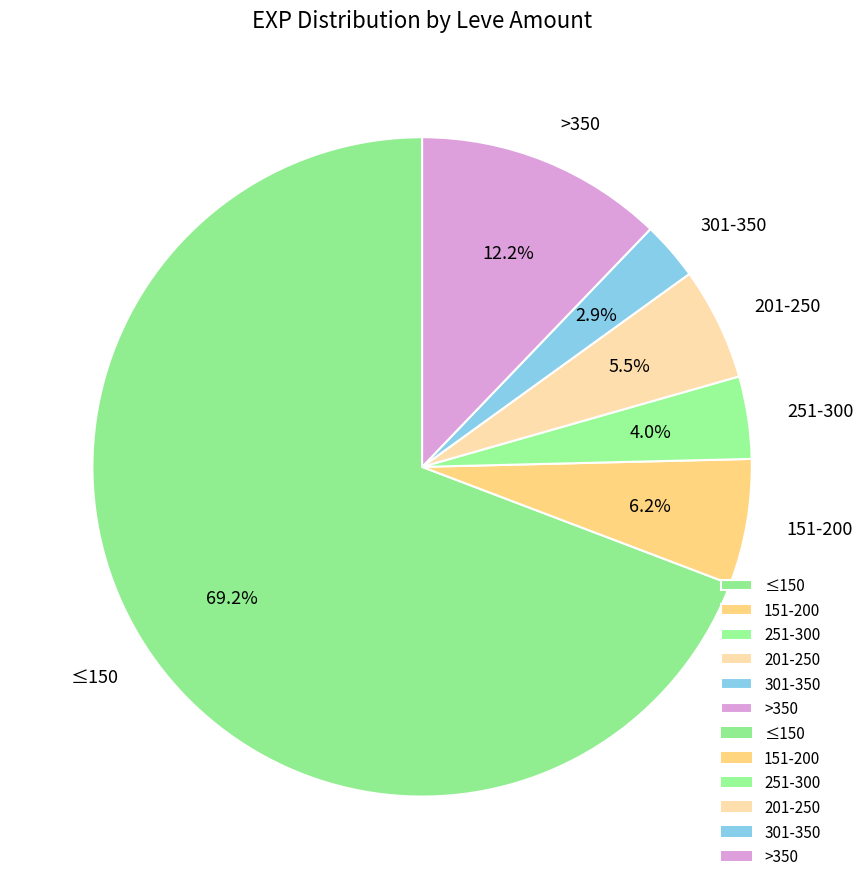

Rank the categories by value from highest to lowest.

≤150, >350, 151-200, 201-250, 251-300, 301-350